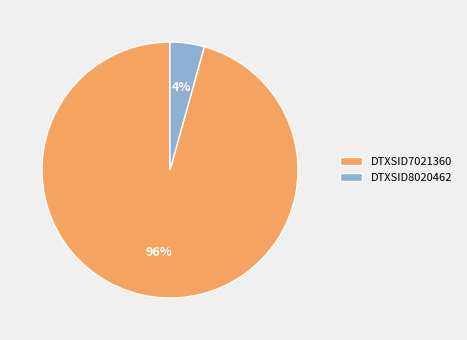

True or false: DTXSID7021360 accounts for 90% of the total.

False